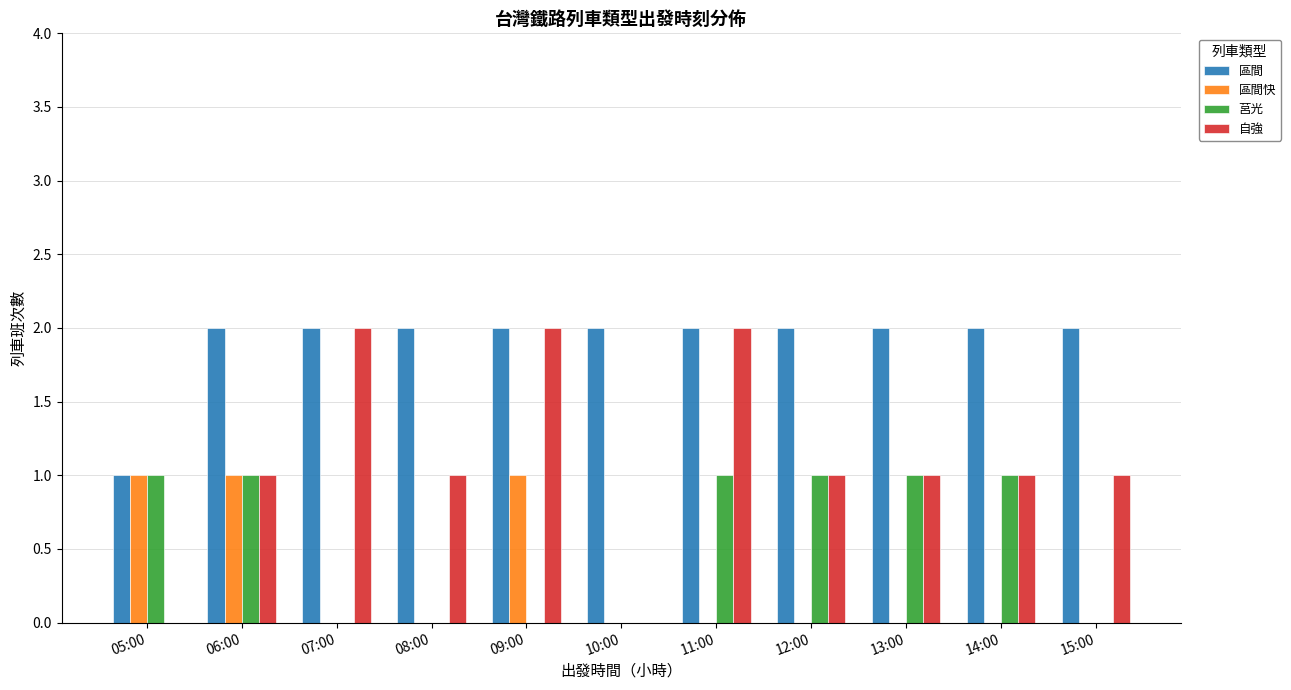

Are the bars horizontal?

No